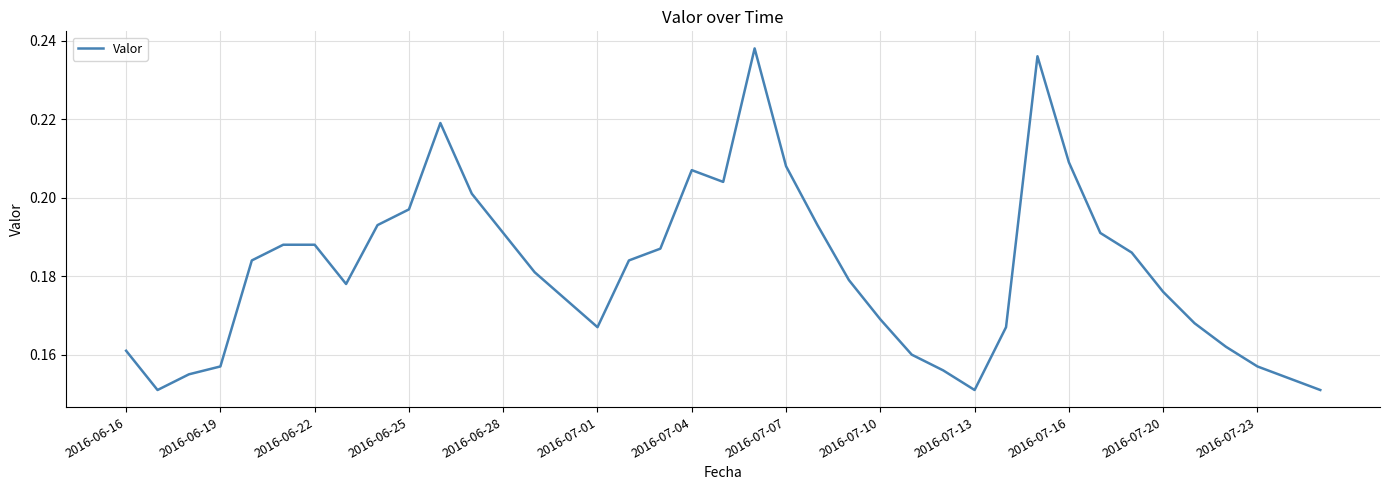

Does the chart display data point markers on the line(s)?

No